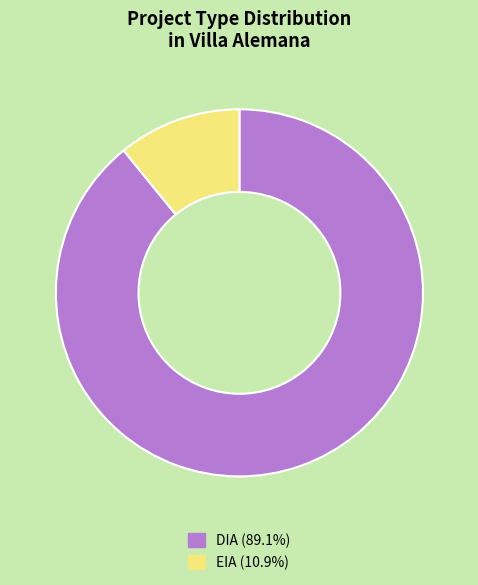

Rank the categories by value from lowest to highest.

EIA, DIA